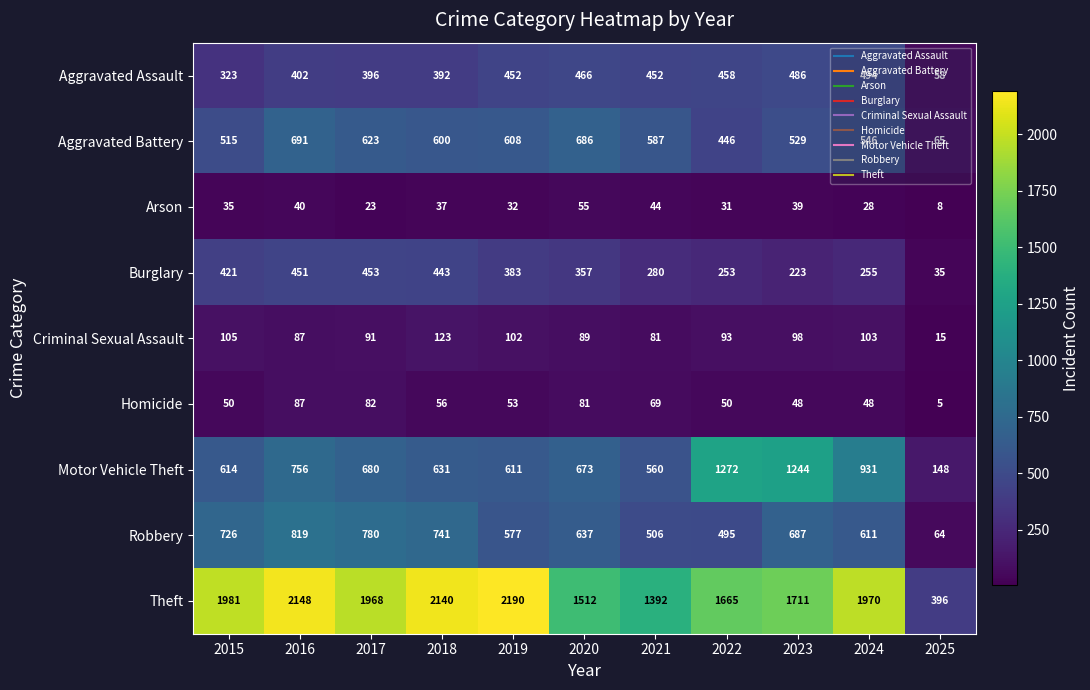

List the series in order of their peak value, lowest first.

Arson, Homicide, Criminal Sexual Assault, Burglary, Aggravated Assault, Aggravated Battery, Robbery, Motor Vehicle Theft, Theft